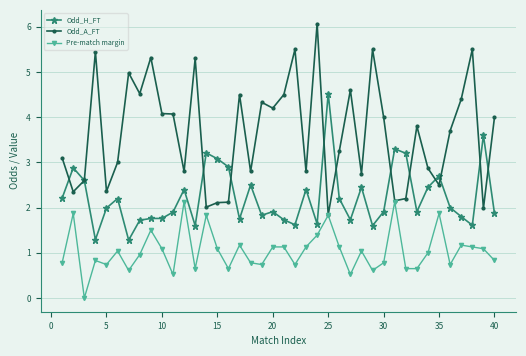

True or false: Pre-match margin and Odd_H_FT intersect in this chart.

False